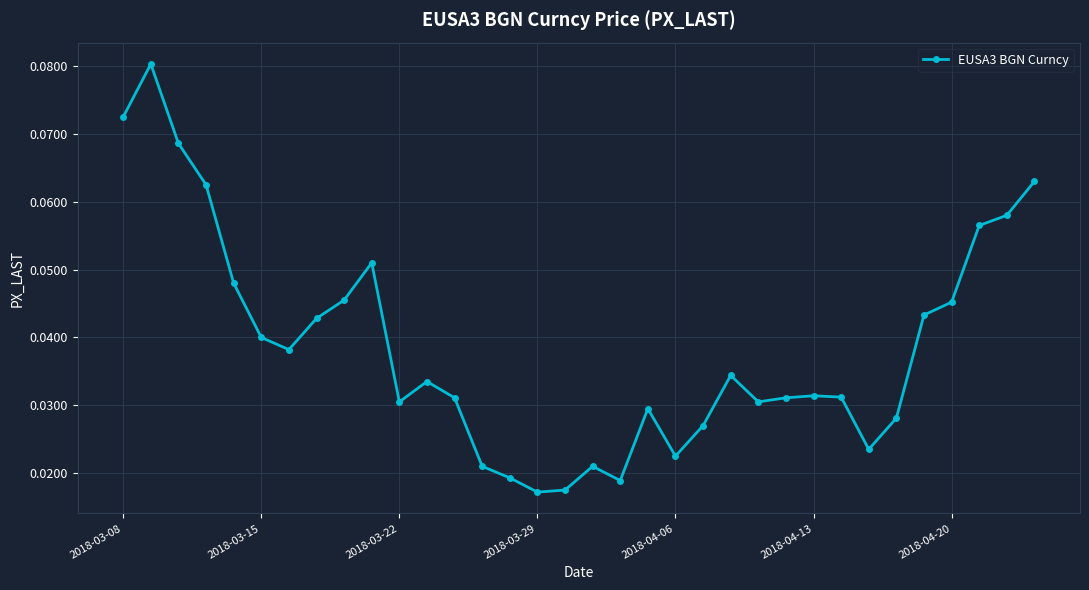

Count the values in the range 0 to 1.

34